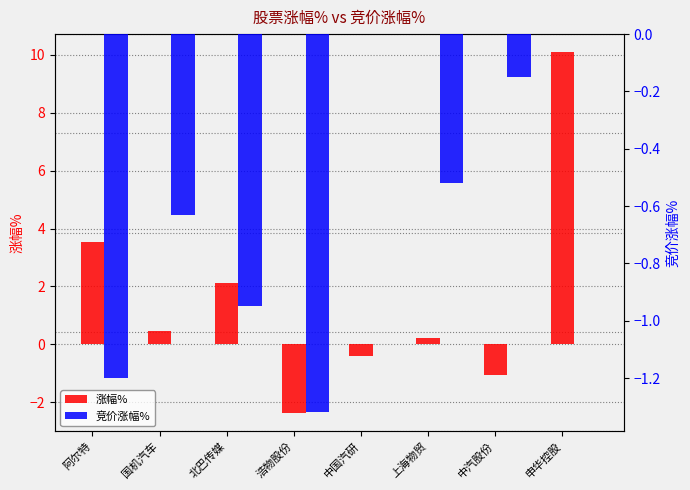

Where is 竞价涨幅% nearest to the value 0?

中国汽研